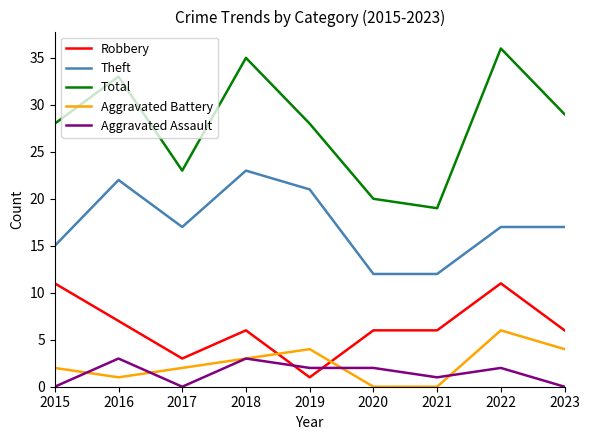

Which series has the largest total across all categories?

Total